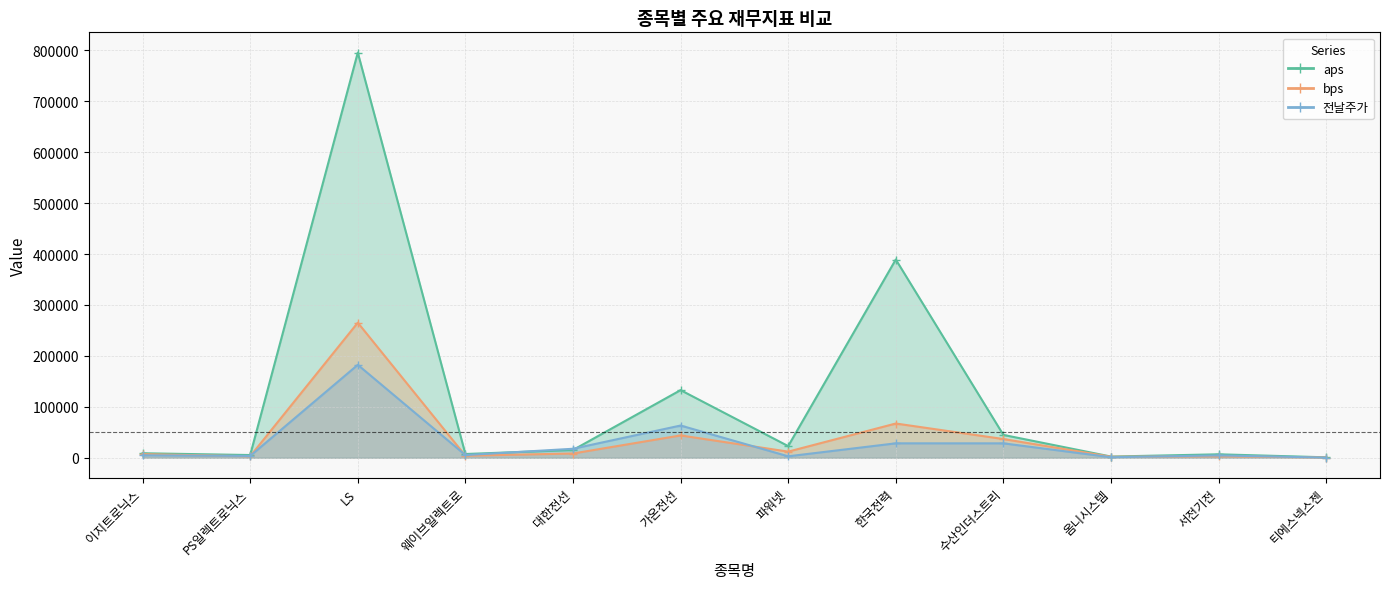

True or false: aps and 전날주가 intersect in this chart.

True